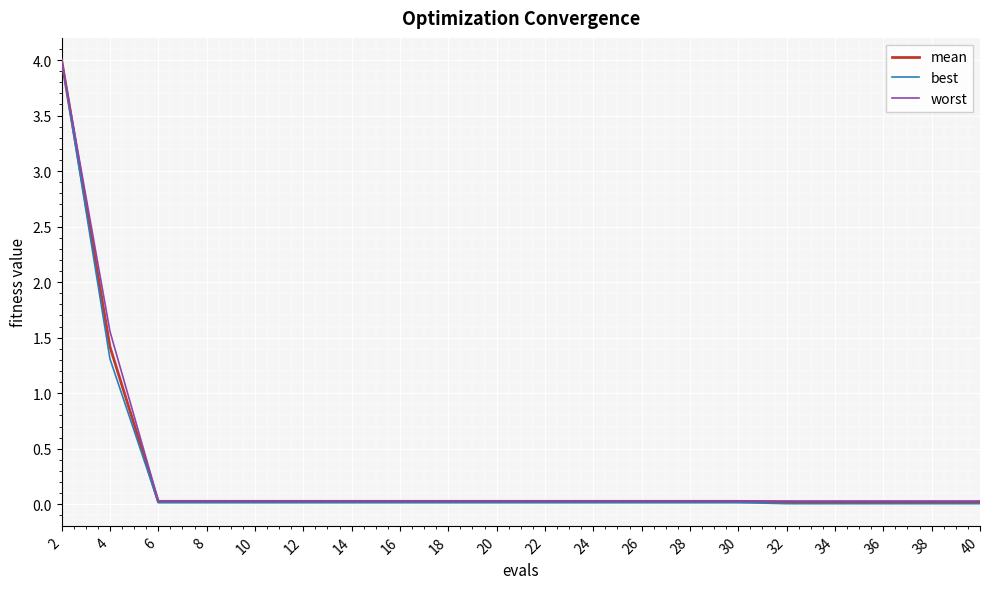

At which label is worst closest to 2?

4